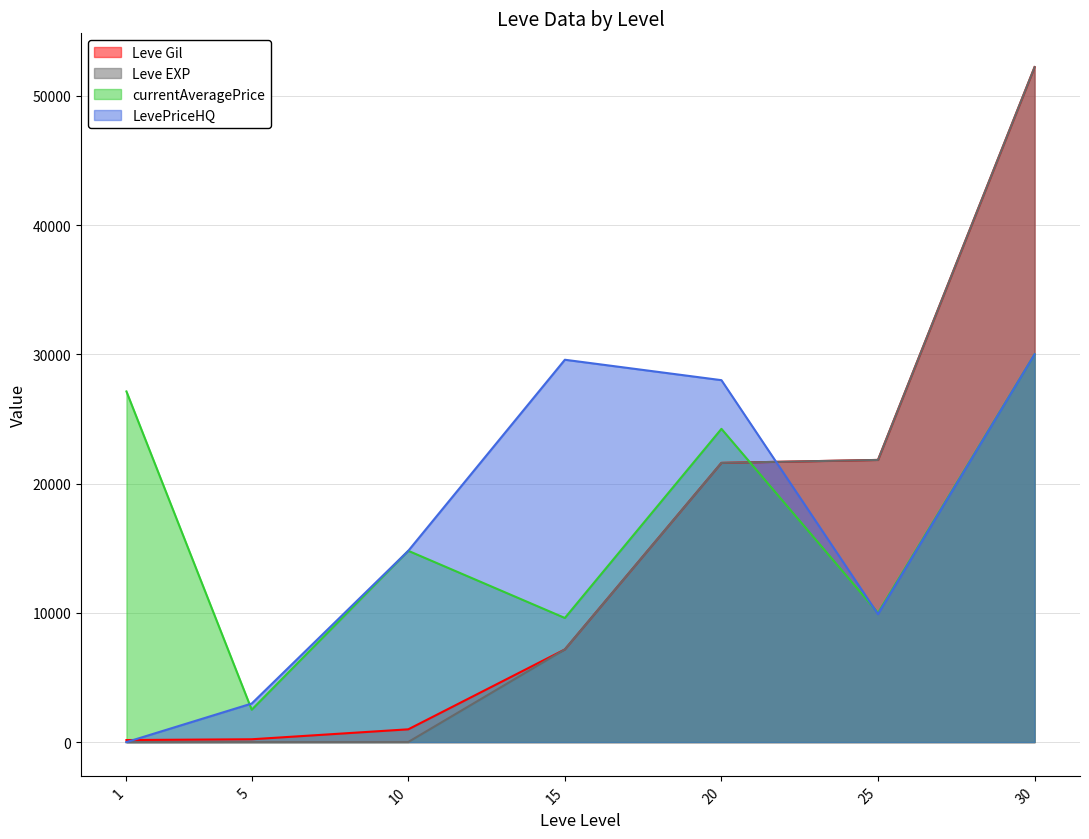

Read the Leve Gil value at 20, to the nearest 50.

21600